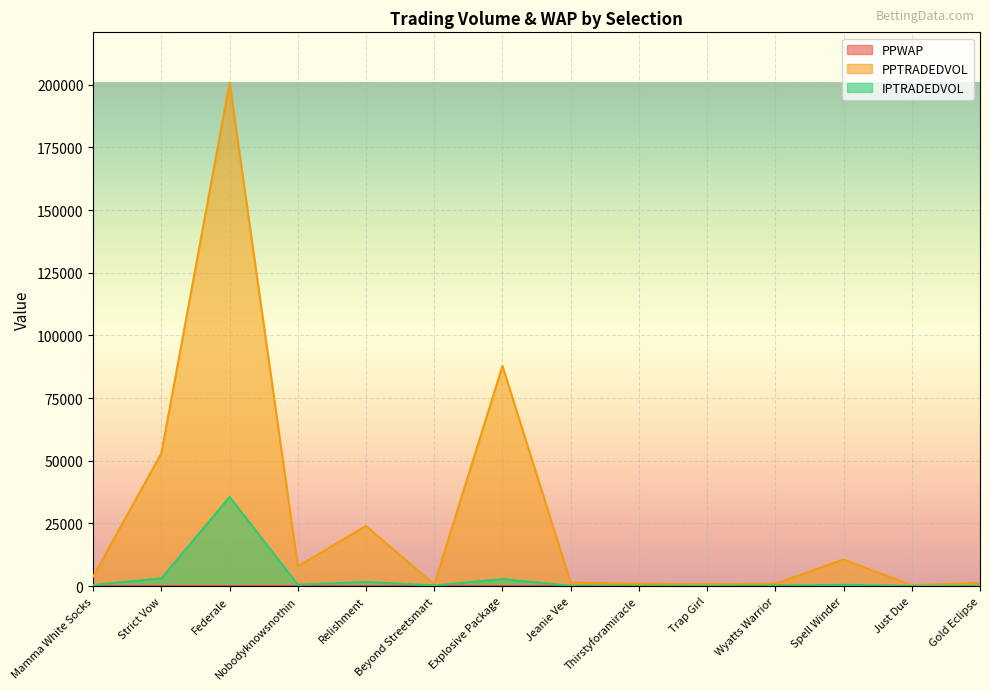

True or false: PPWAP has more than 2 points higher than both neighbors.

True